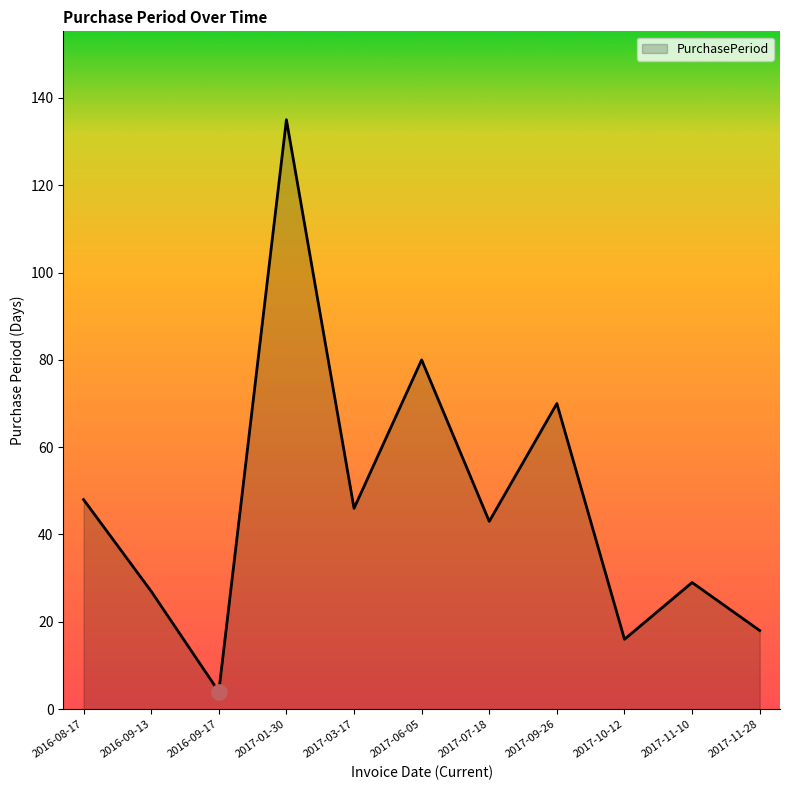

What is the change in value from 2017-06-05 to 2017-09-26?

-10